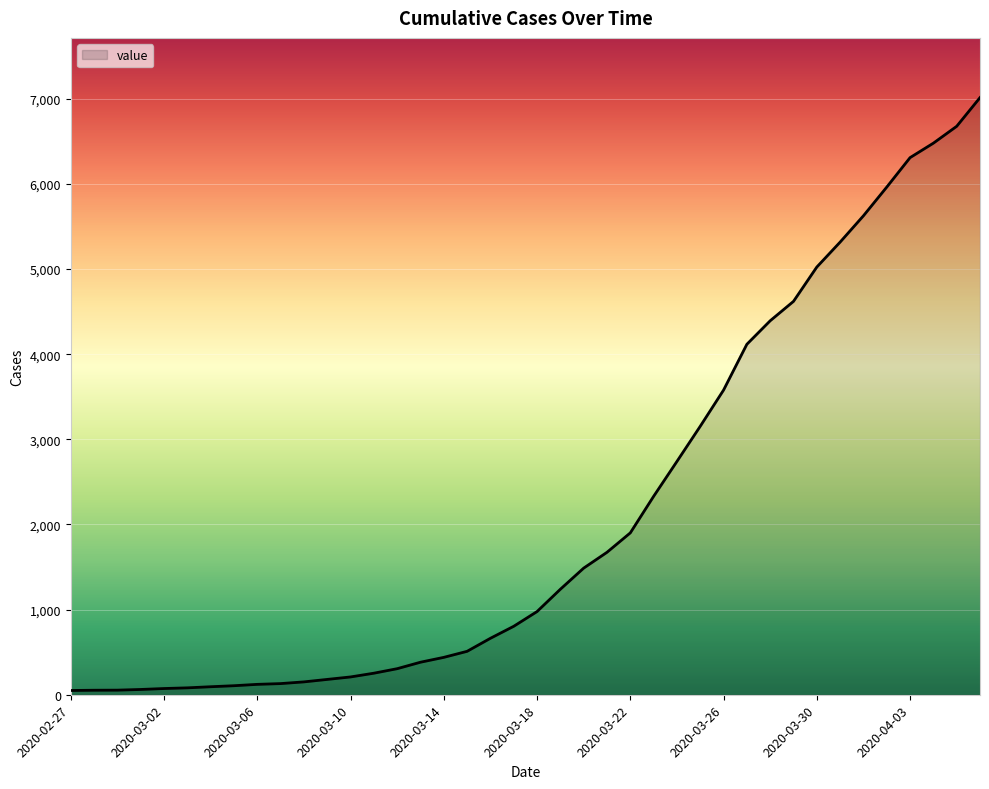

What is the maximum value shown in the chart?

7013